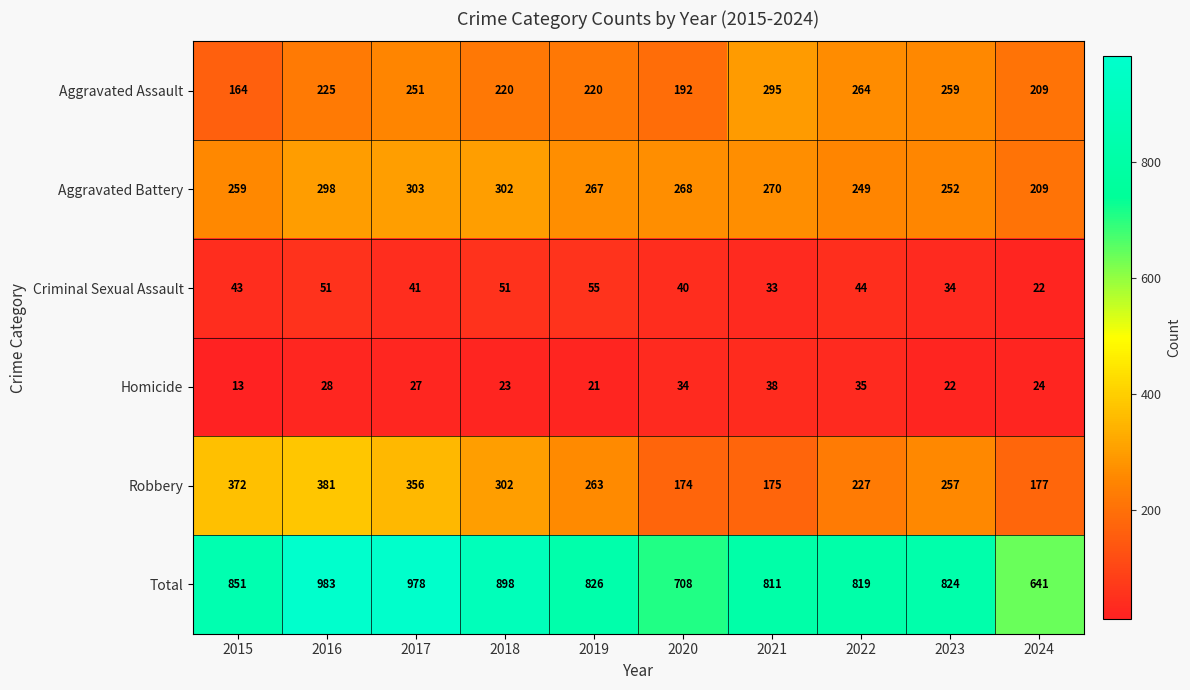

How many distinct data groups are displayed?

6